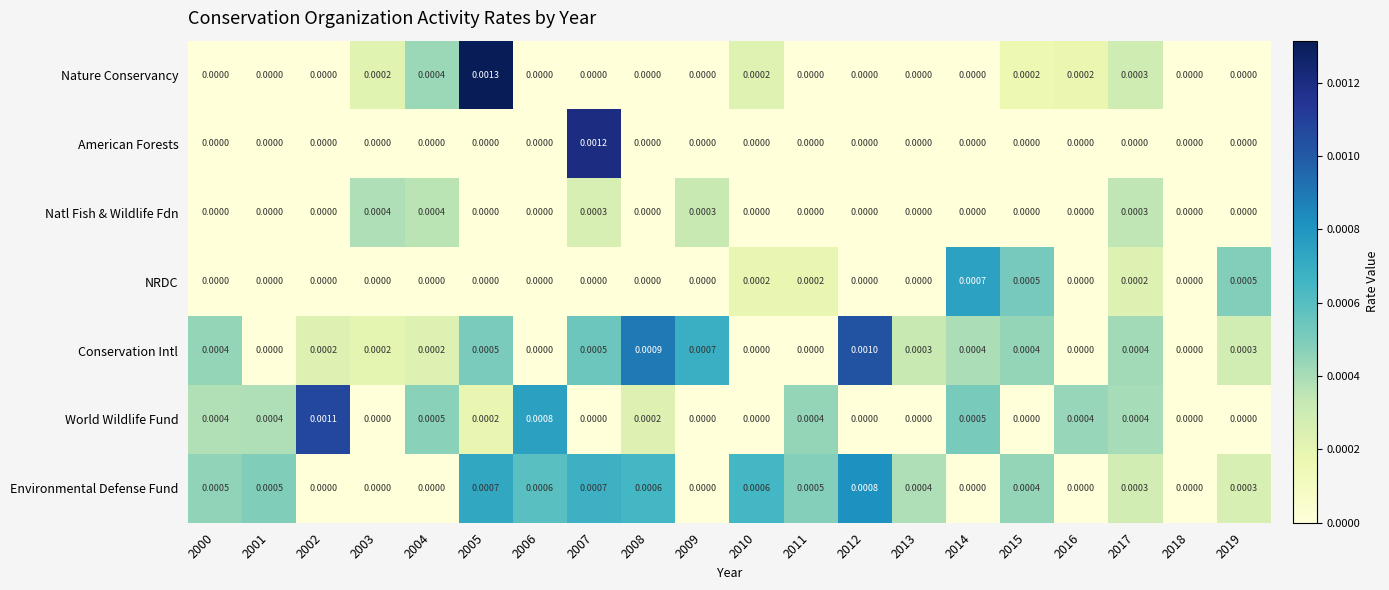

Count the number of categories in the chart.

20